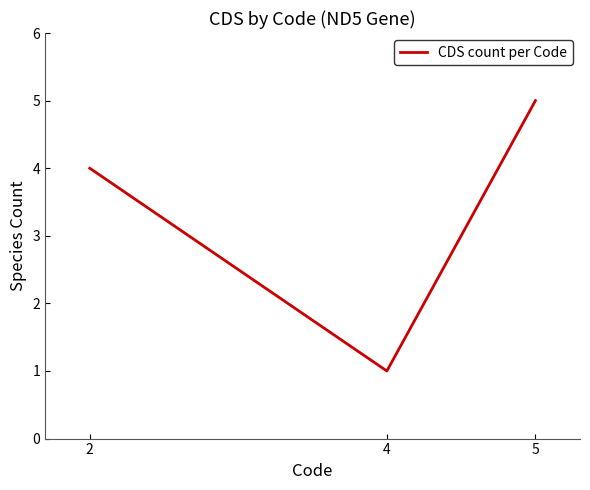

Is it true that the value at 4 is 1?

True